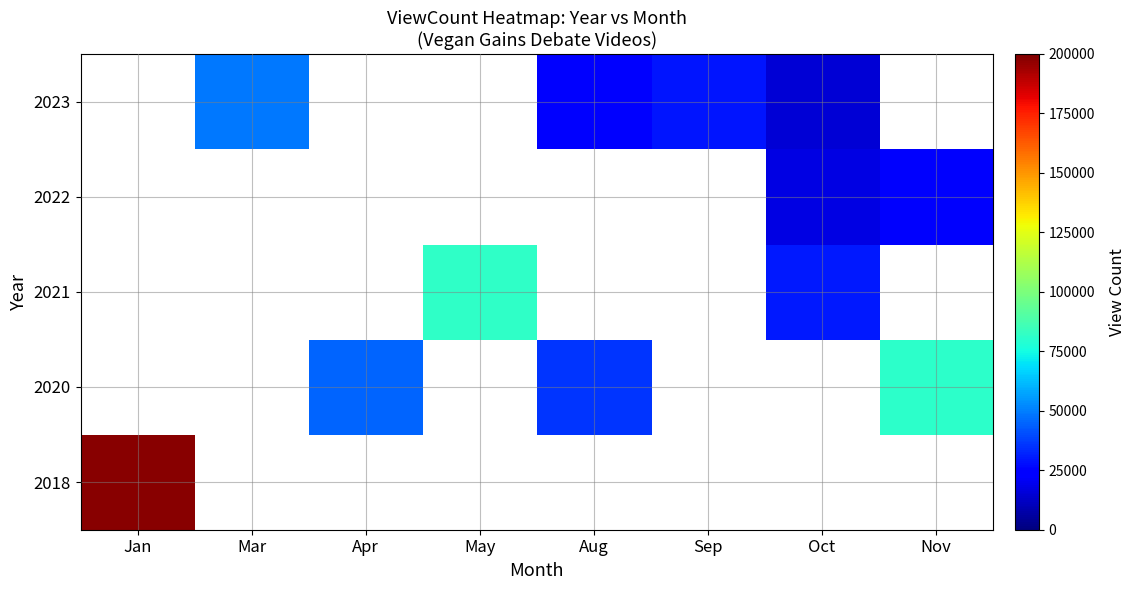

List the series in order of their peak value, highest first.

2018, 2020, 2021, 2022, 2023